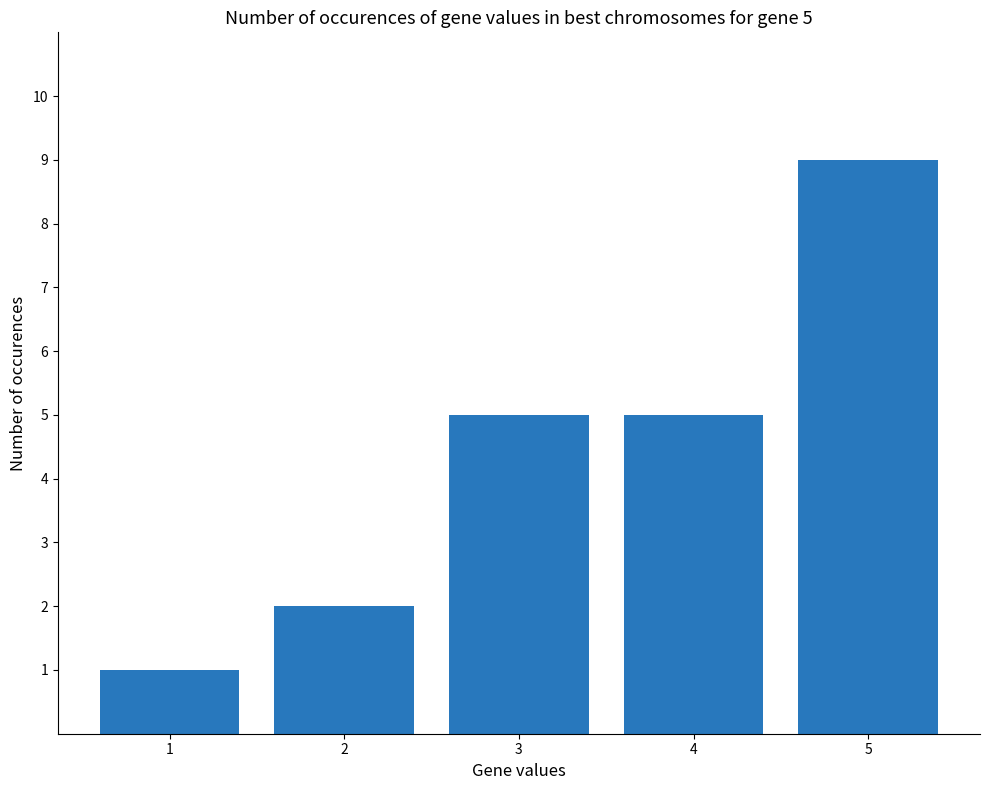

What is the value of the 1st bar from the left?

1